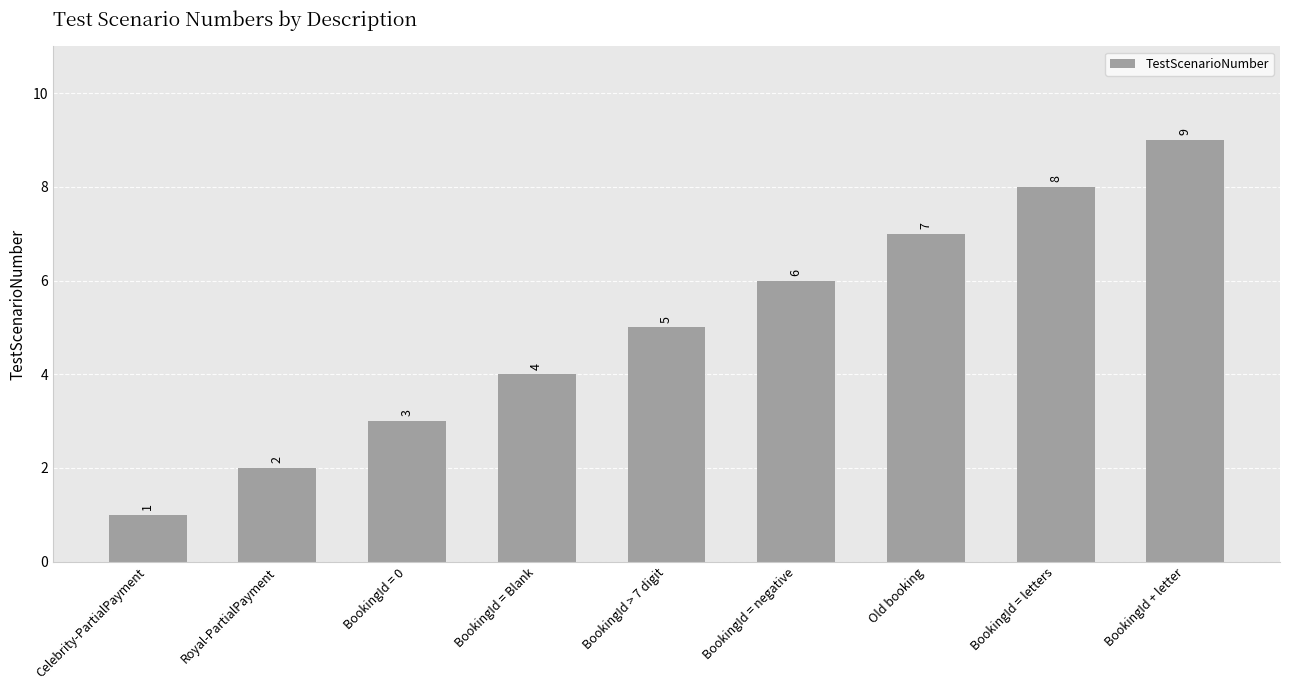

Rank the categories by value from highest to lowest.

BookingId + letter, BookingId = letters, Old booking, BookingId = negative, BookingId > 7 digit, BookingId = Blank, BookingId = 0, Royal-PartialPayment, Celebrity-PartialPayment